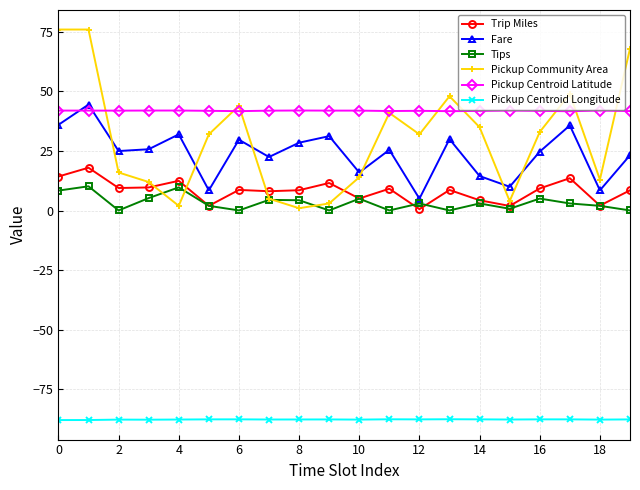

What is the maximum value shown in the chart?

76.0